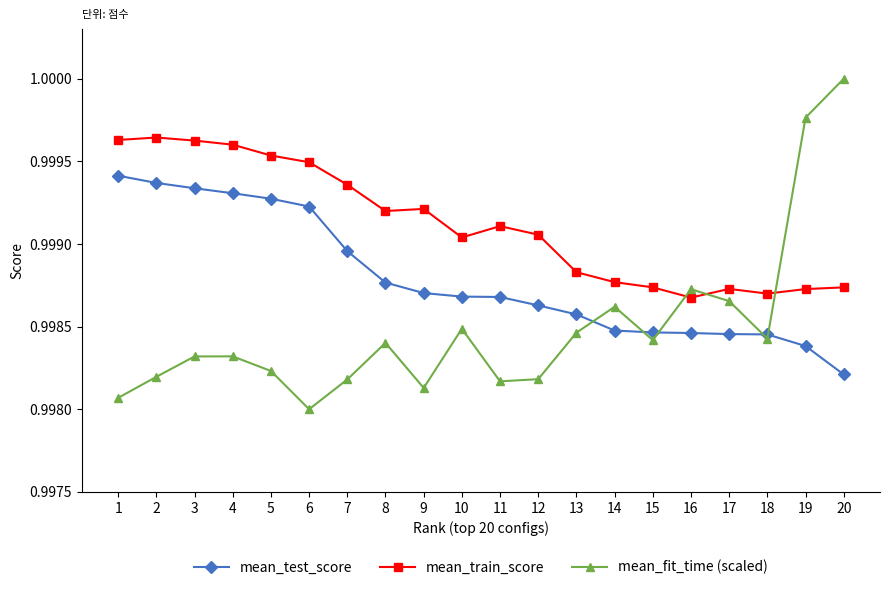

Is it true that mean_fit_time (scaled) equals 1.0 at 8?

True